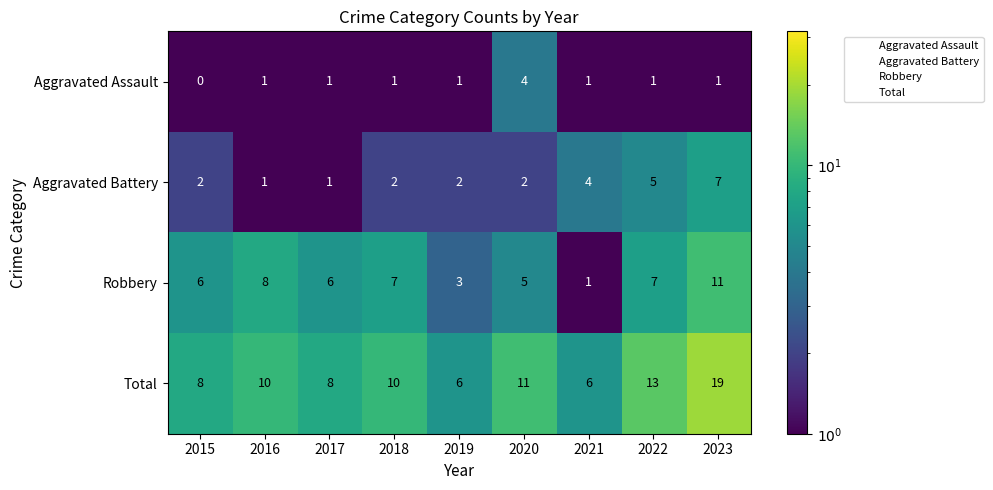

List the series in order of their peak value, highest first.

Total, Robbery, Aggravated Battery, Aggravated Assault